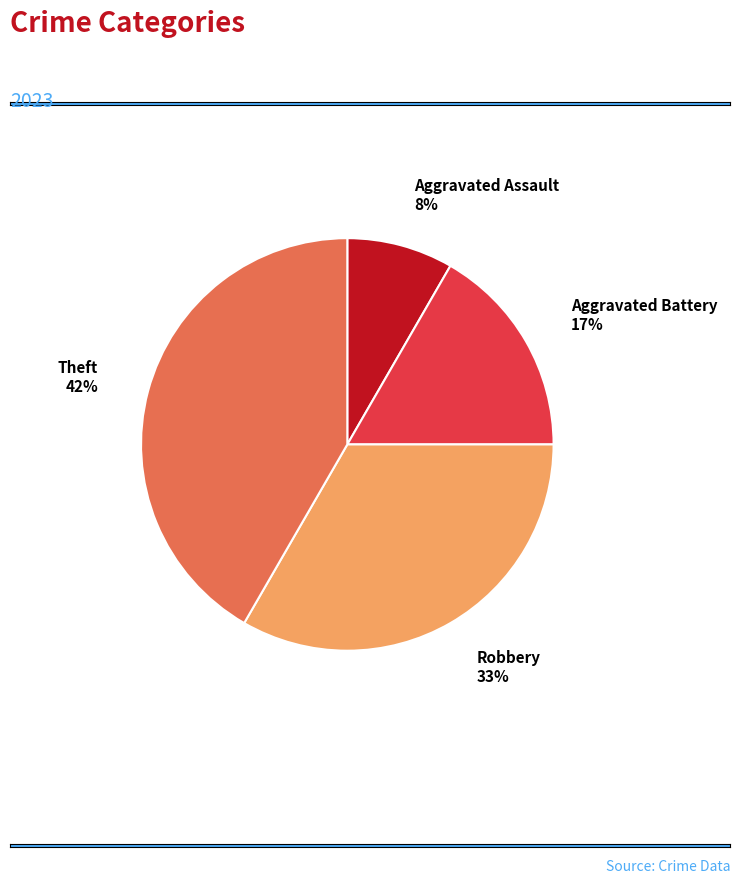

Is it true that Aggravated Battery is 10% of the pie?

False